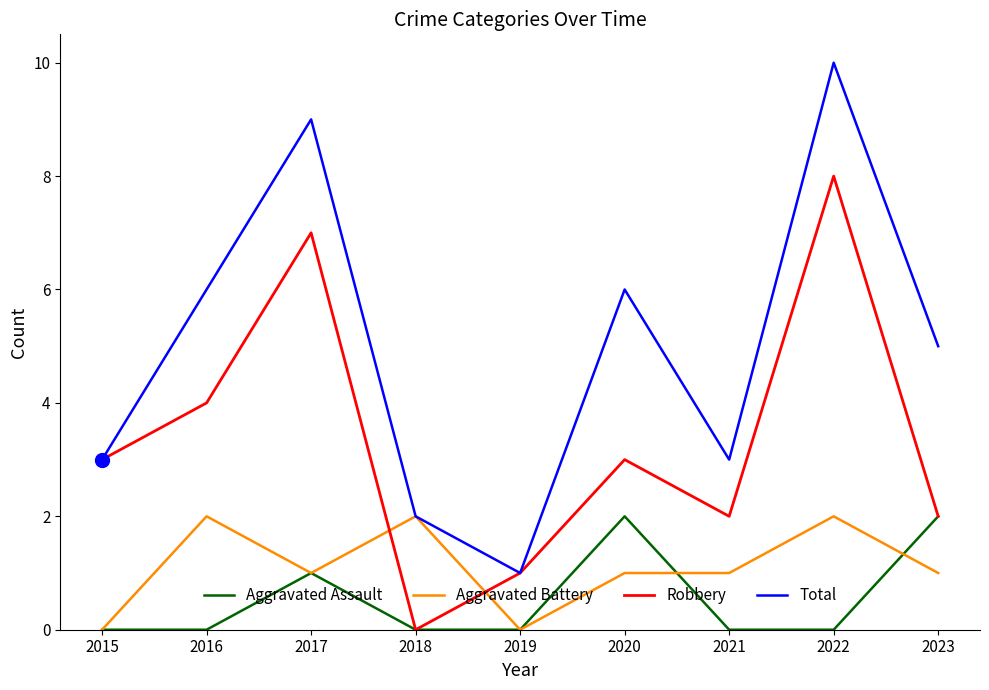

What are all the series names shown in the legend?

Aggravated Assault, Aggravated Battery, Robbery, Total